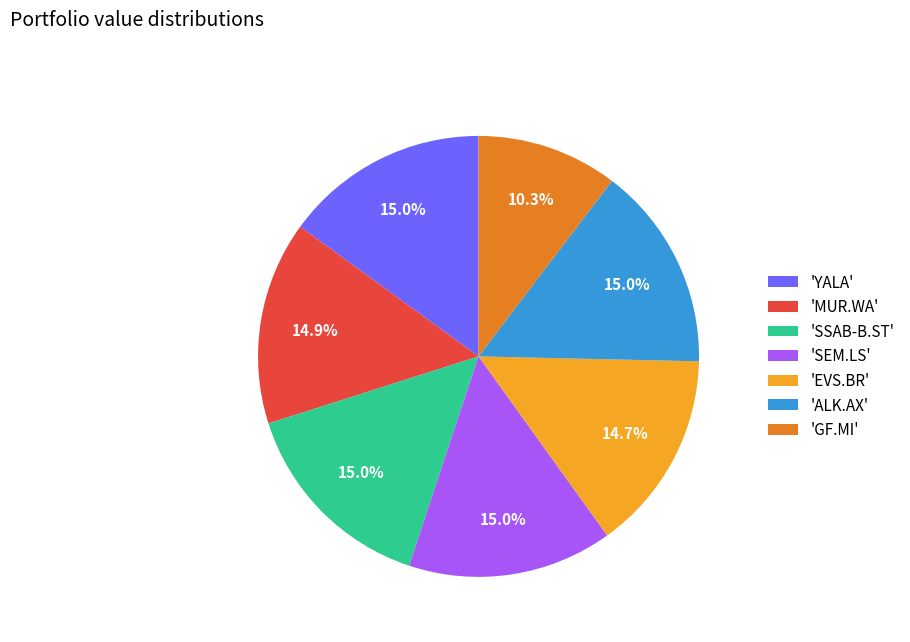

What percentage is NOT represented by 'YALA'?

85.0%